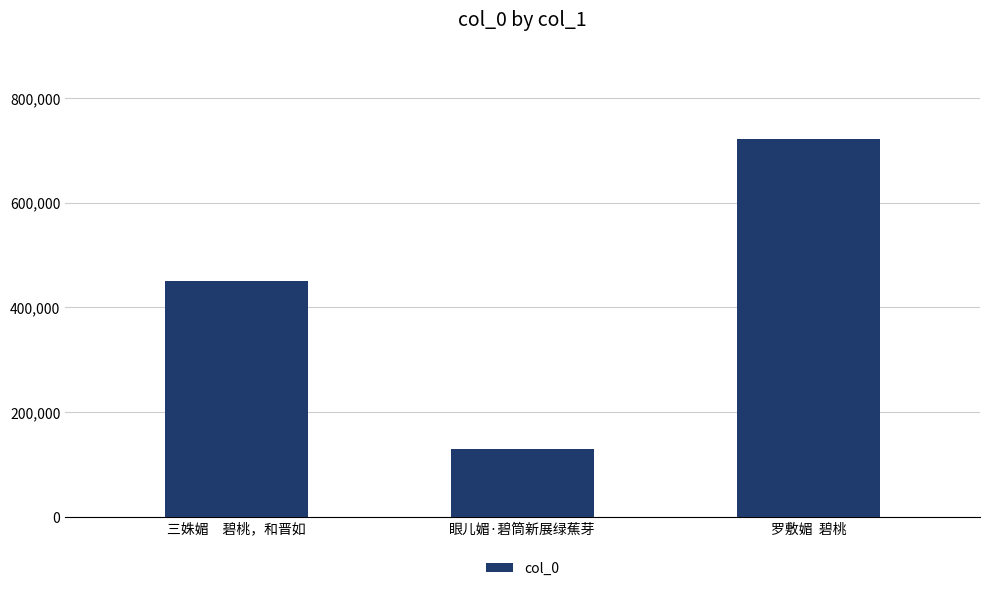

What is the maximum value shown in the chart?

720808